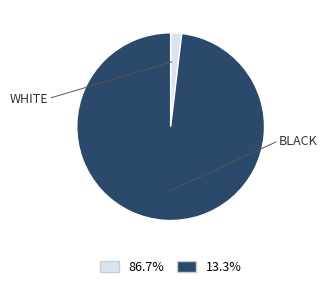

How many slices are in this pie chart?

2